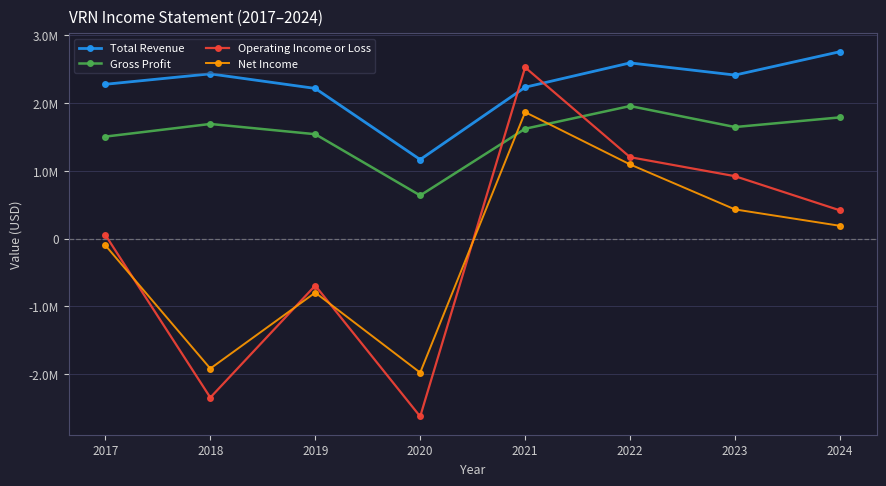

Reading left to right, what are all the values shown in this chart?

Total Revenue: 2279500	2433400	2218200	1167800	2235800	2595100	2415400	2760700
Gross Profit: 1507000	1693600	1542300	638000	1622900	1958200	1648100	1790700
Operating Income or Loss: 54700	-2346100	-692100	-2625400	2529100	1203200	922400	418100
Net Income: -98900	-1917800	-796700	-1977600	1868100	1096000	431800	189900